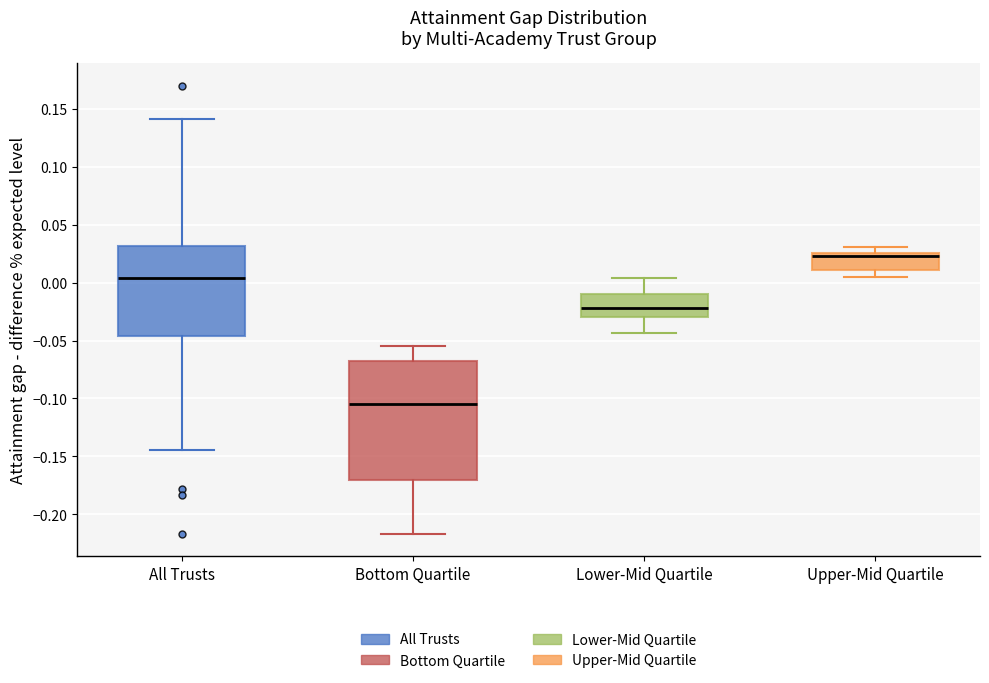

Reading left to right, read every box against the y-axis: the position of its median line, the range the box covers, and the ends of its whiskers. The values are not printed on the chart, so give them approximately, as read against the axis.

All Trusts: median 0.005, box -0.045 to 0.030, whiskers -0.145 to 0.140
Bottom Quartile: median -0.105, box -0.170 to -0.070, whiskers -0.215 to -0.055
Lower-Mid Quartile: median -0.020, box -0.030 to -0.010, whiskers -0.045 to 0.005
Upper-Mid Quartile: median 0.025 (just below the box's upper edge), box 0.010 to 0.025, whiskers 0.005 to 0.030